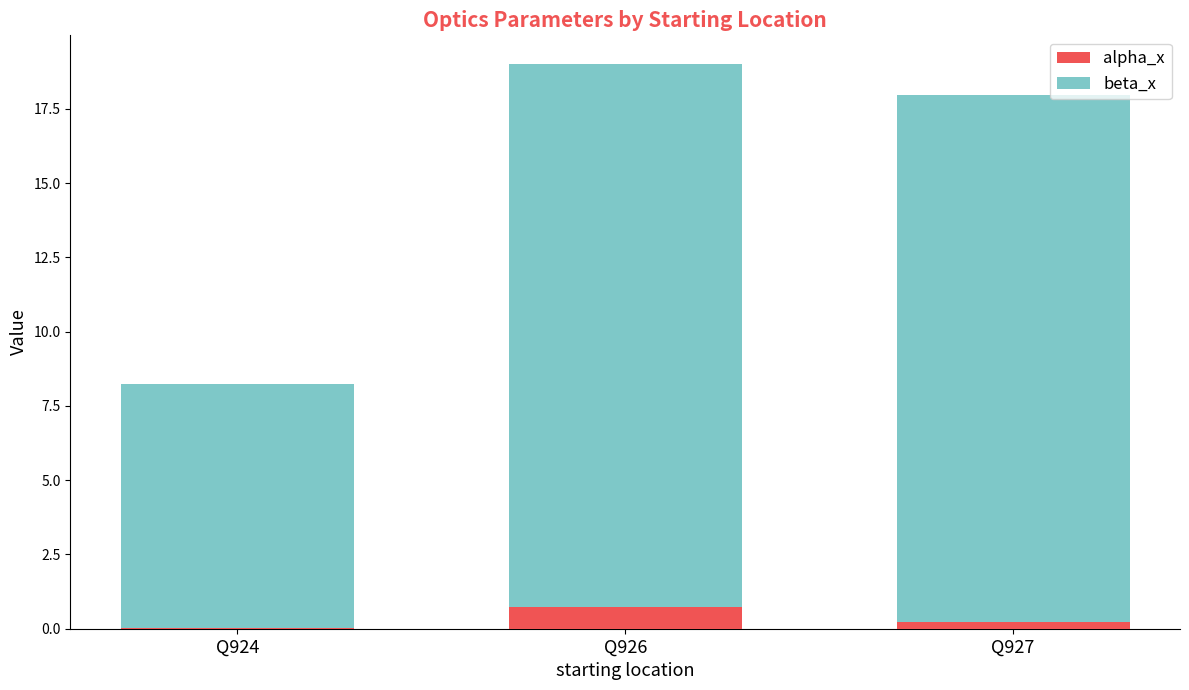

At which category is the sum across all series the highest?

Q926